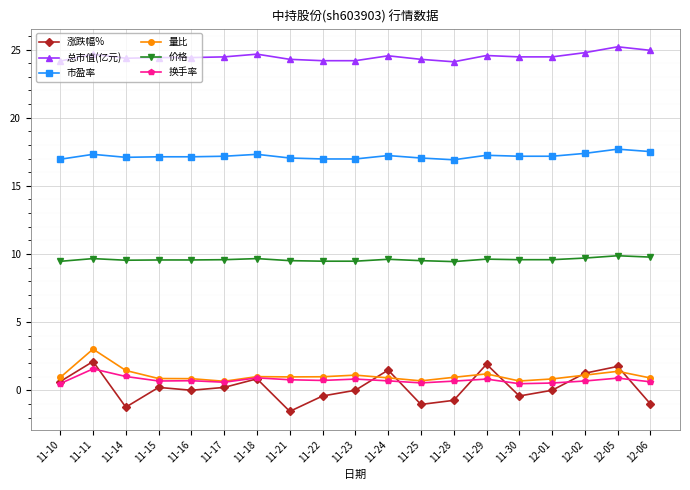

What is the sum of all 涨跌幅% values?

4.0